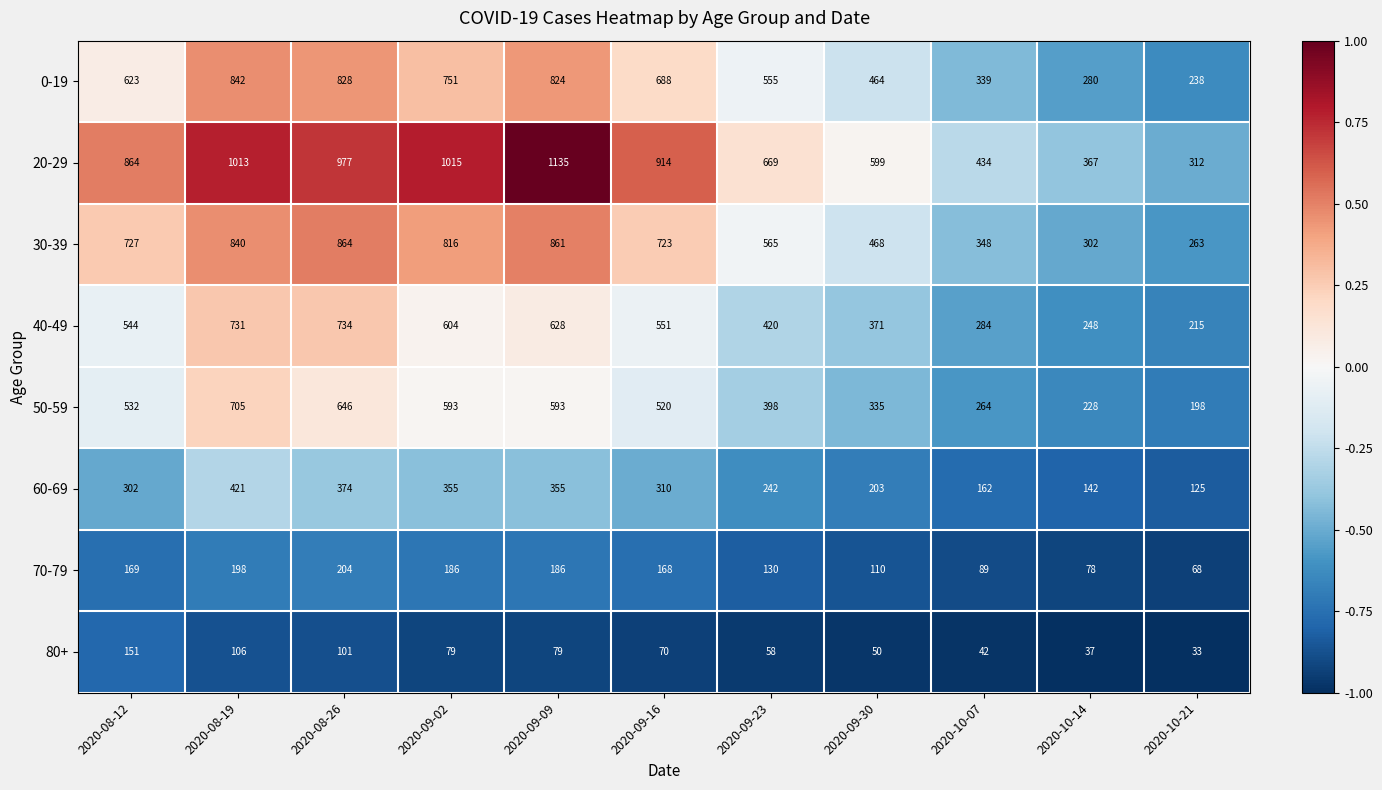

What is the total value across all series at 2020-08-19?

4856